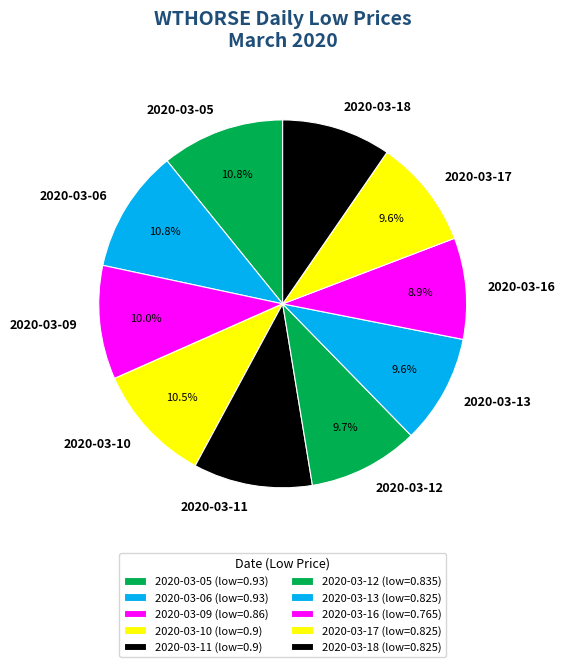

Does 2020-03-17 account for over 50% of the chart?

No